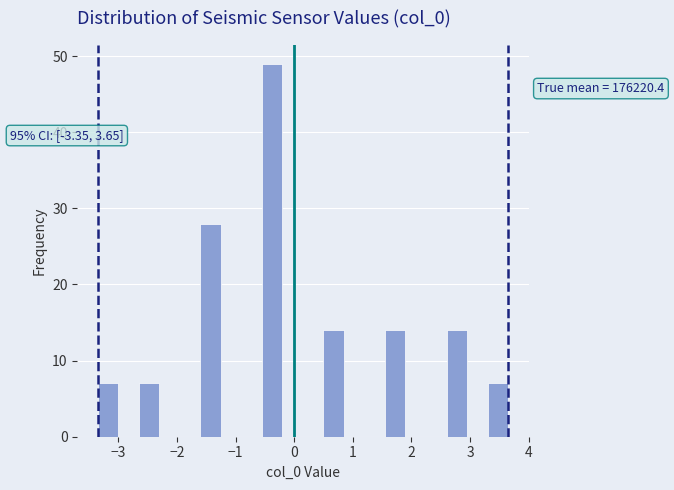

Around what value on the x-axis is the tallest bar? Give the approximate position of its centre, as read against the axis.

-0.4